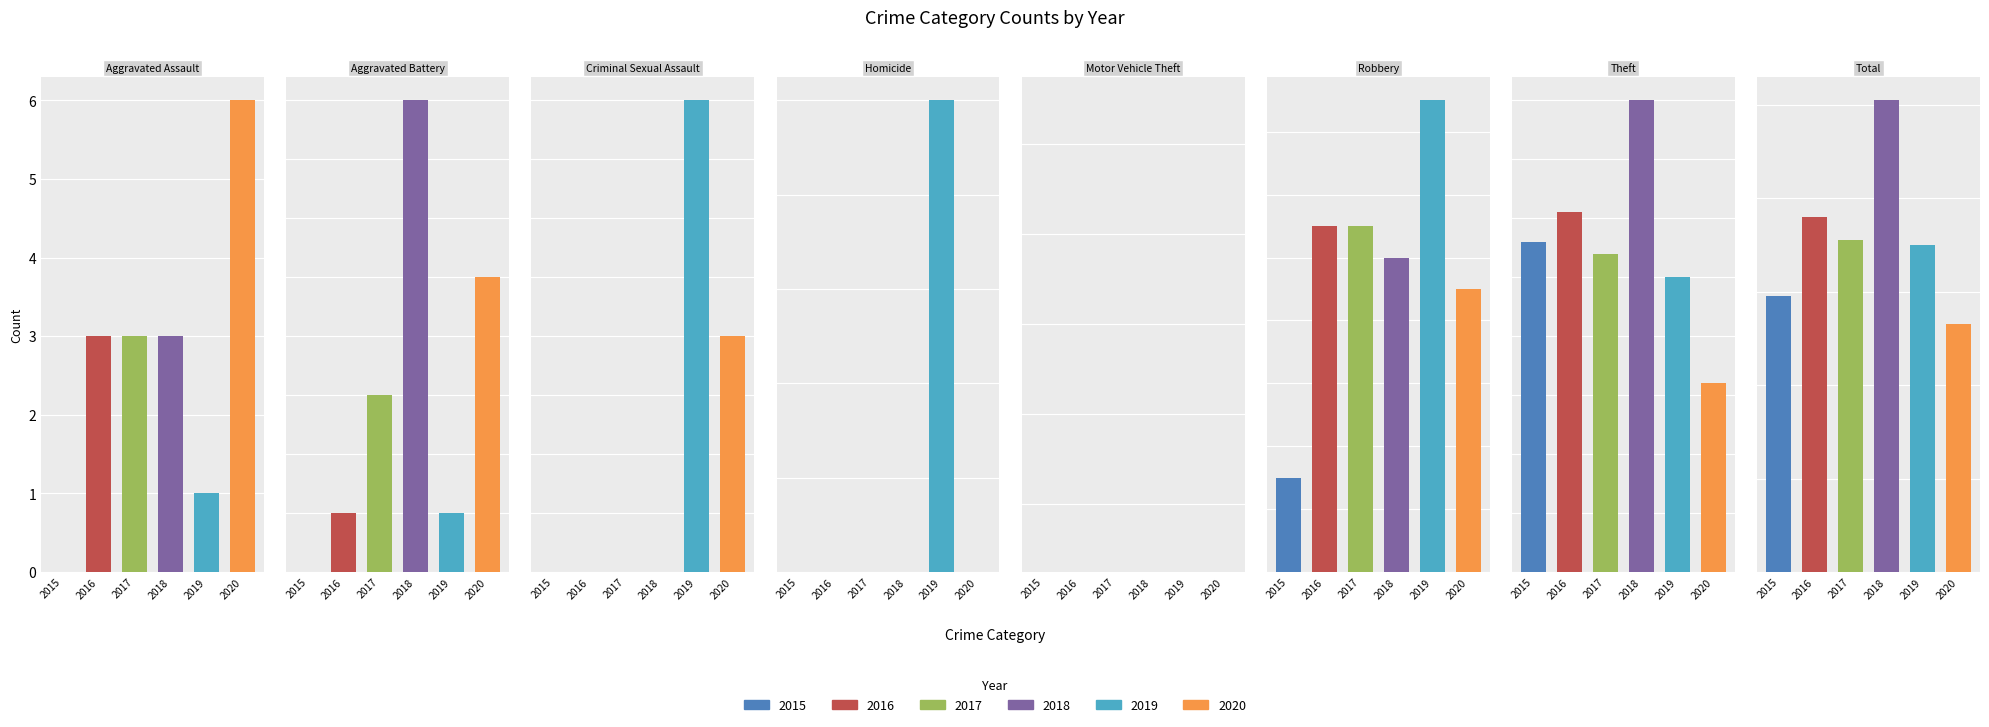

What is the sum of all 2019 values?

140